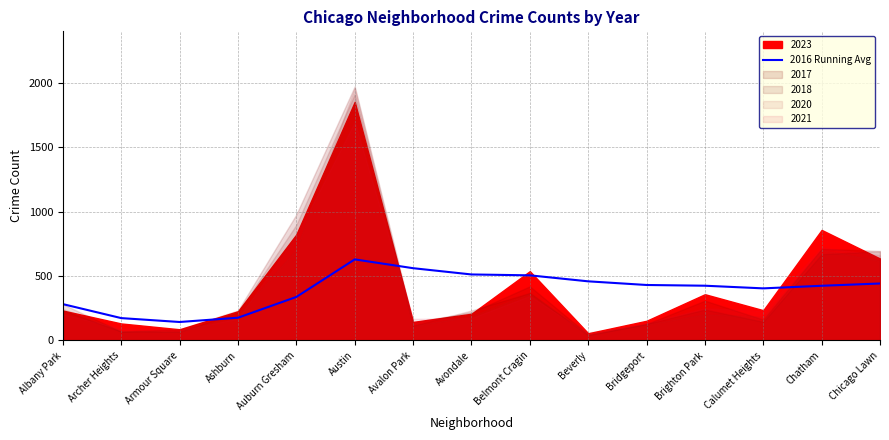

What is the maximum value for 2016 Running Avg?

629.2